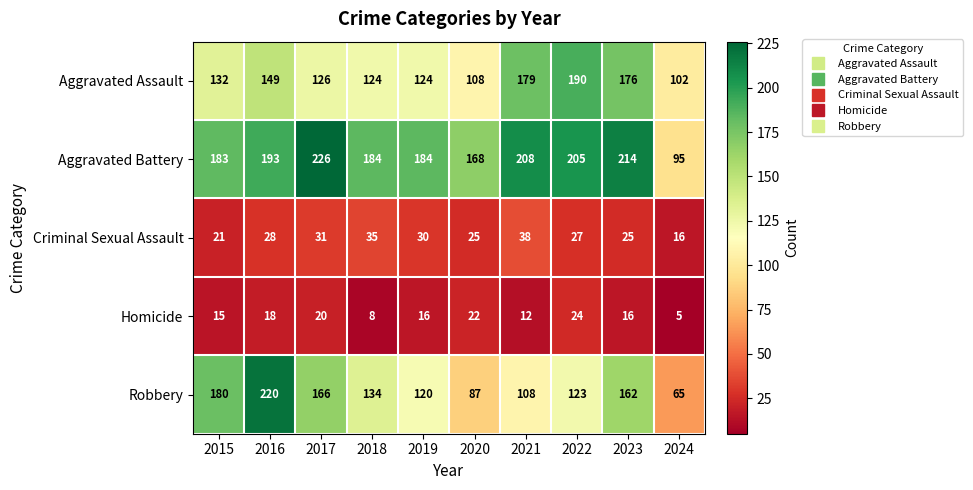

Between 2018 and 2020, which series saw the biggest shift?

Robbery